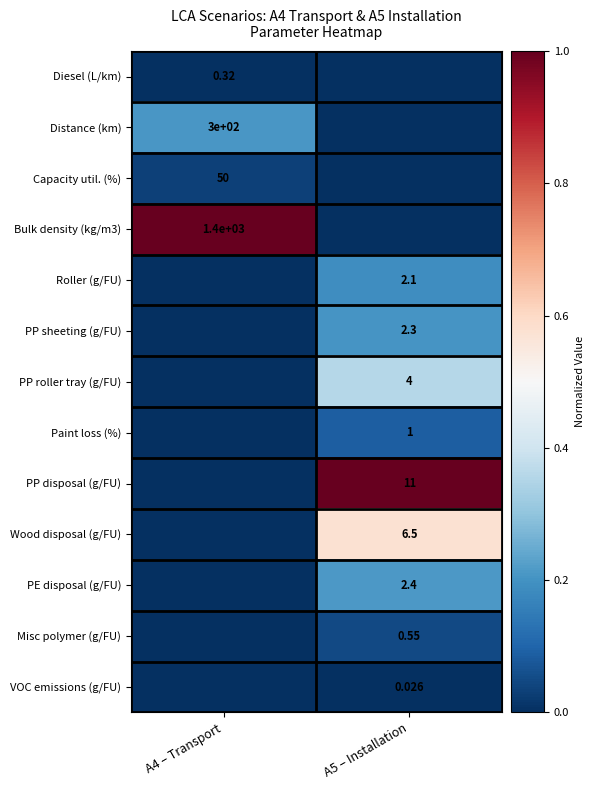

Which label corresponds to the largest value in the chart?

A4 – Transport